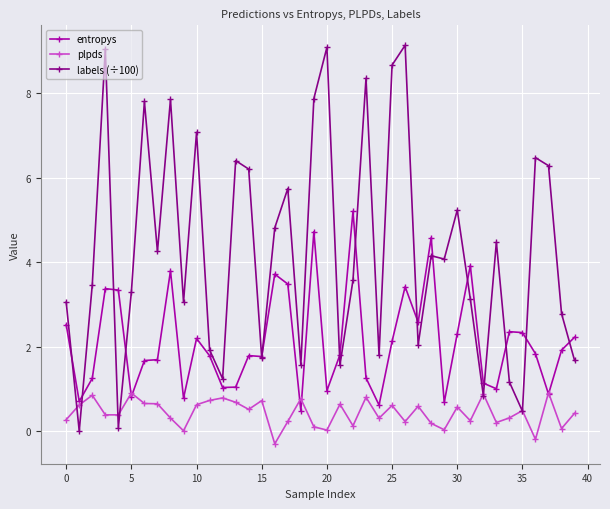

Which series has the widest spread of values?

labels (÷100)